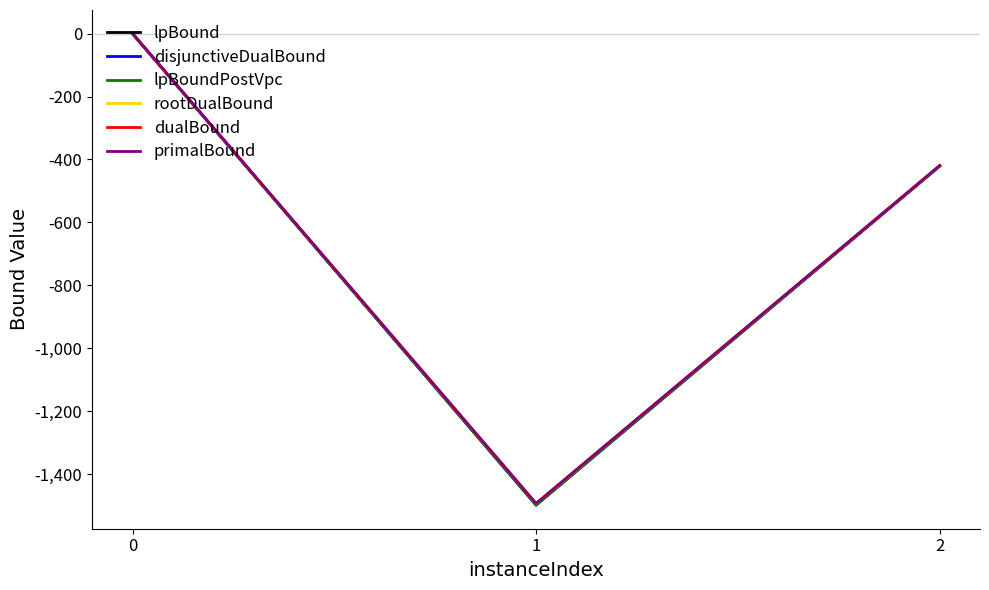

What are all the series names shown in the legend?

lpBound, disjunctiveDualBound, lpBoundPostVpc, rootDualBound, dualBound, primalBound